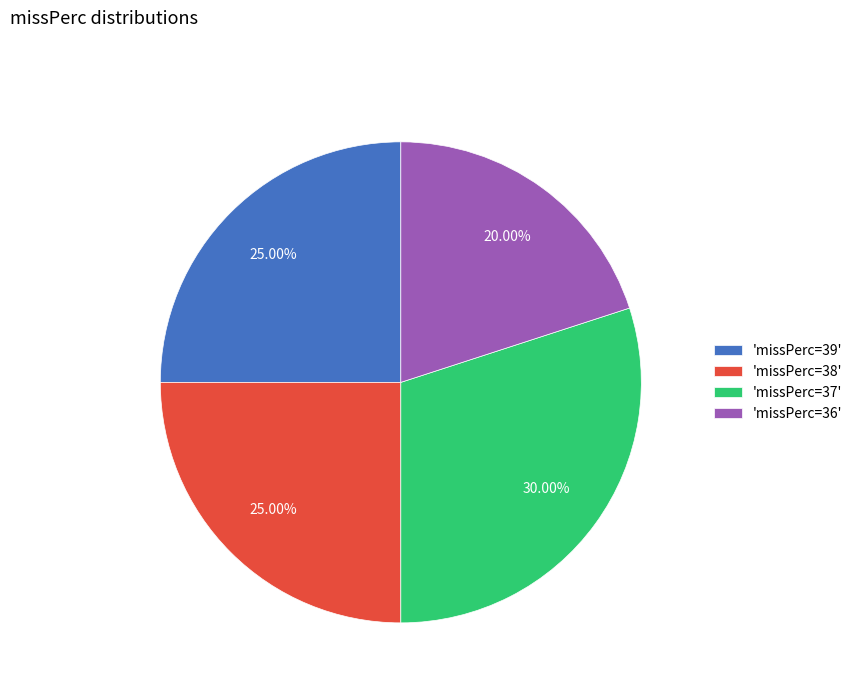

Do 'missPerc=37' and 'missPerc=38' together represent more than half of the pie?

Yes